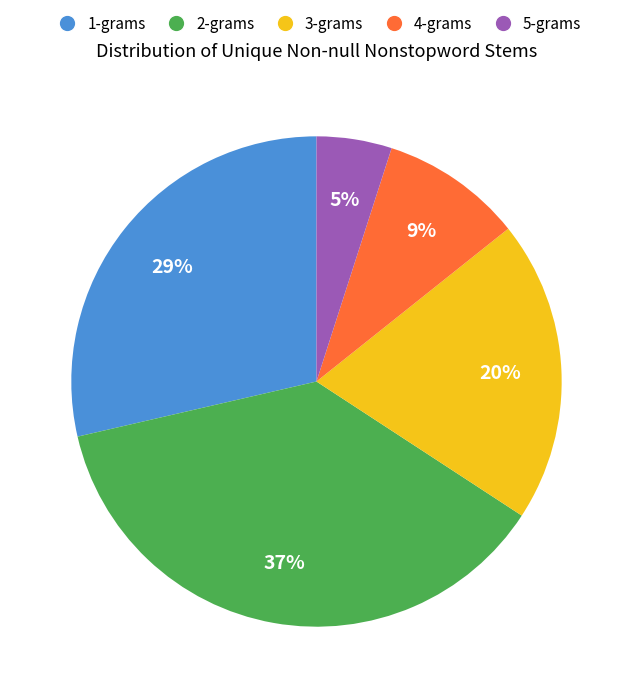

Is there any slice that represents more than half of the pie?

No